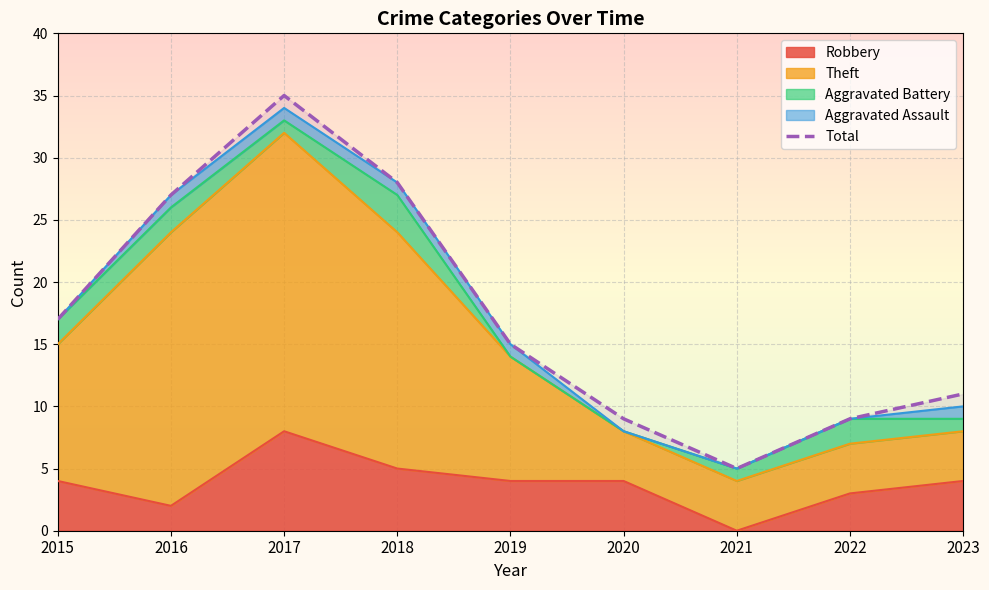

List the labels in order of value, largest first.

2017, 2018, 2016, 2015, 2019, 2023, 2020, 2022, 2021